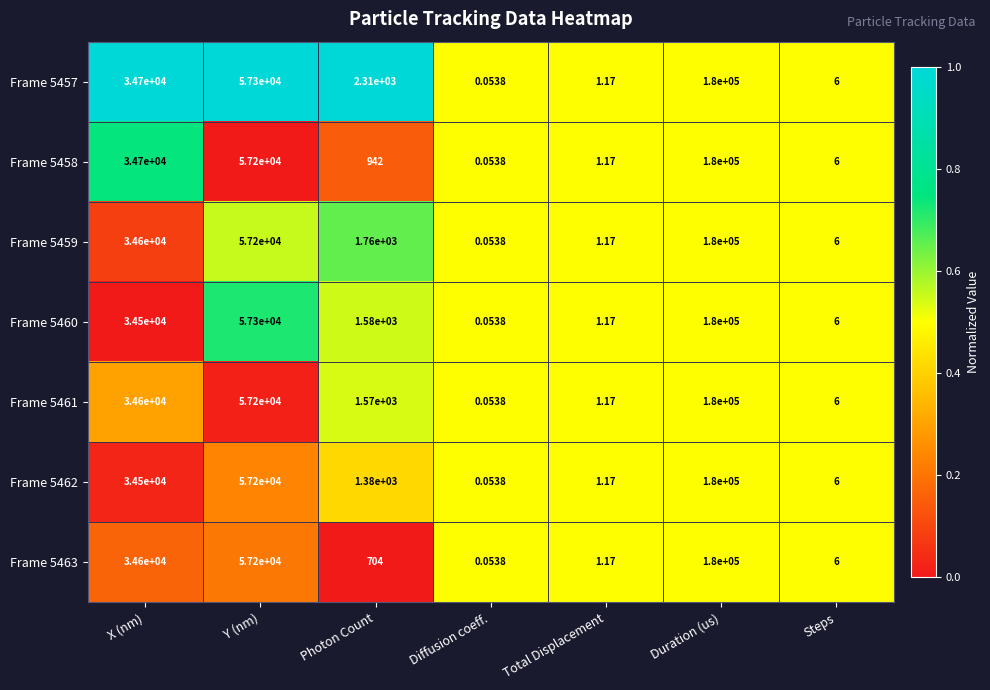

At which category is the sum across all series the highest?

Duration (us)